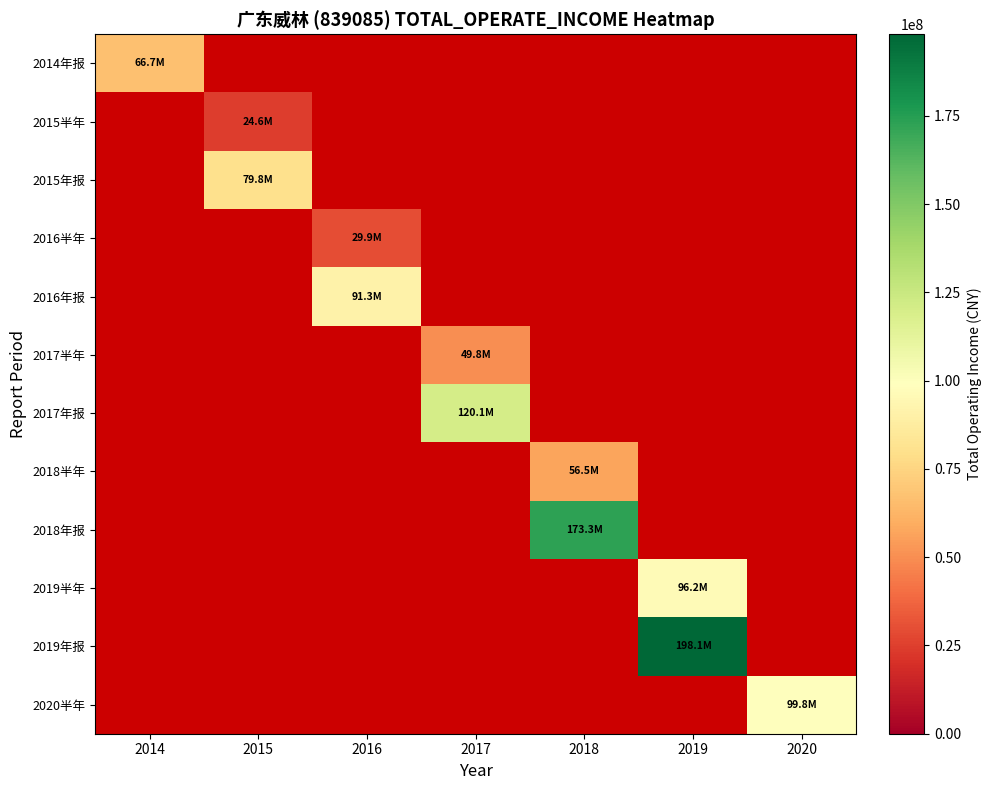

At 2020, list the series in order from smallest to largest.

2014年报, 2015半年, 2015年报, 2016半年, 2016年报, 2017半年, 2017年报, 2018半年, 2018年报, 2019半年, 2019年报, 2020半年